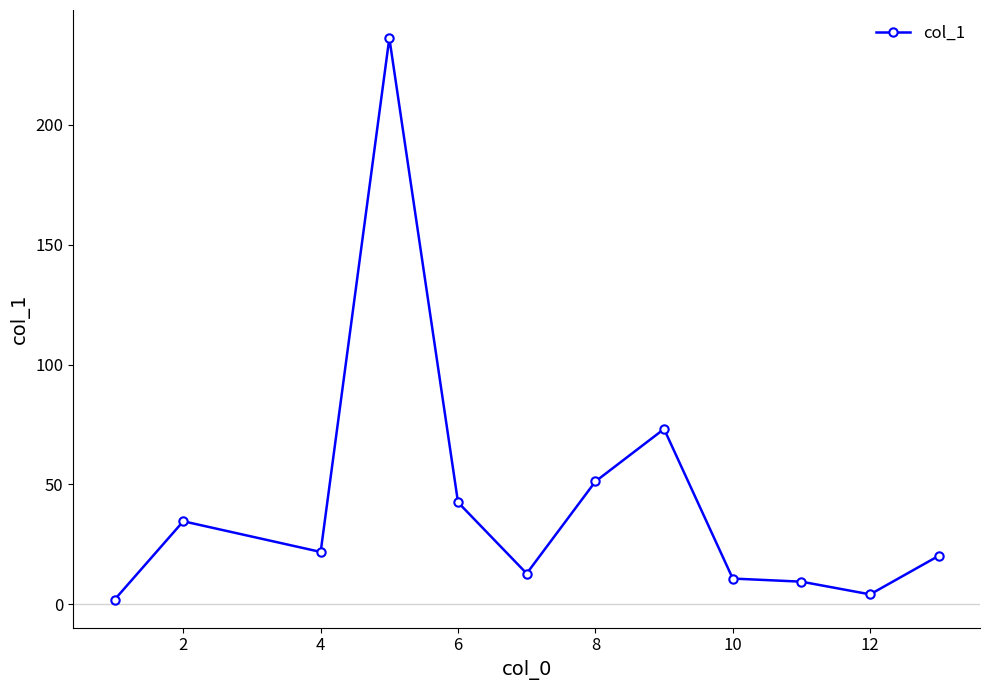

How many lines are shown in the chart?

1